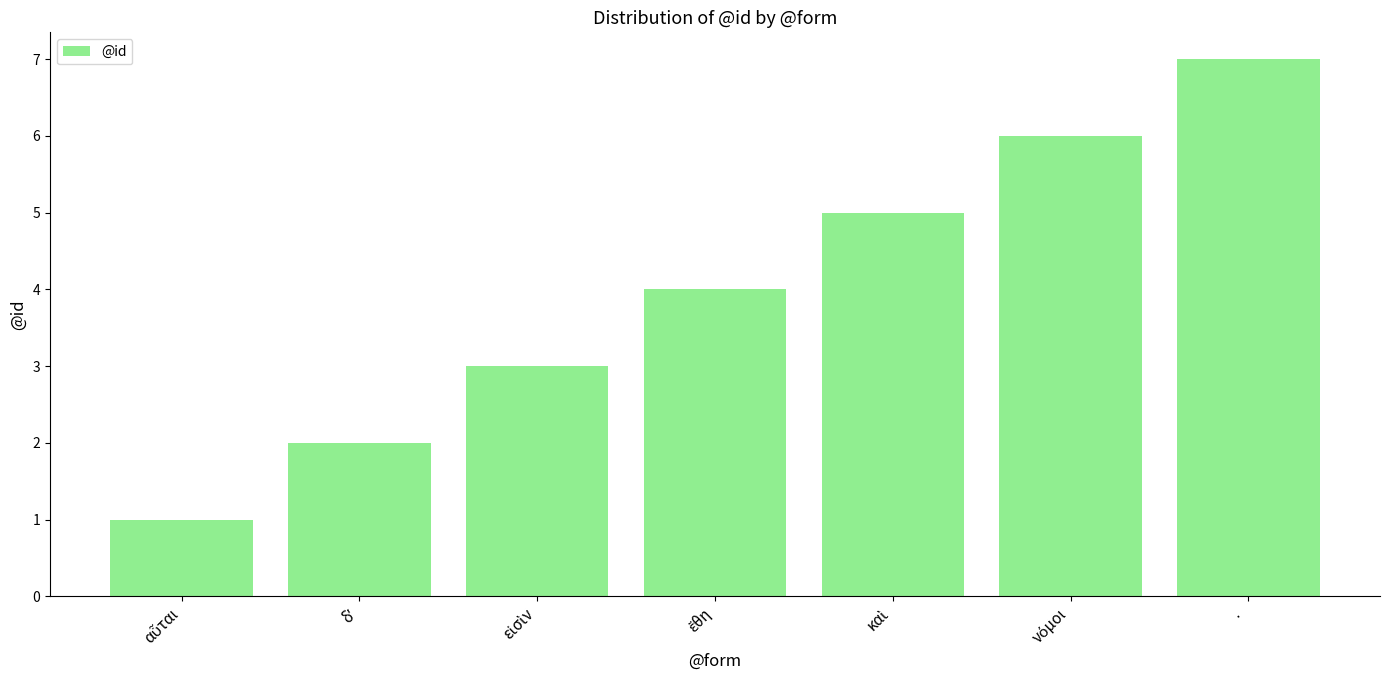

Are the bars horizontal?

No